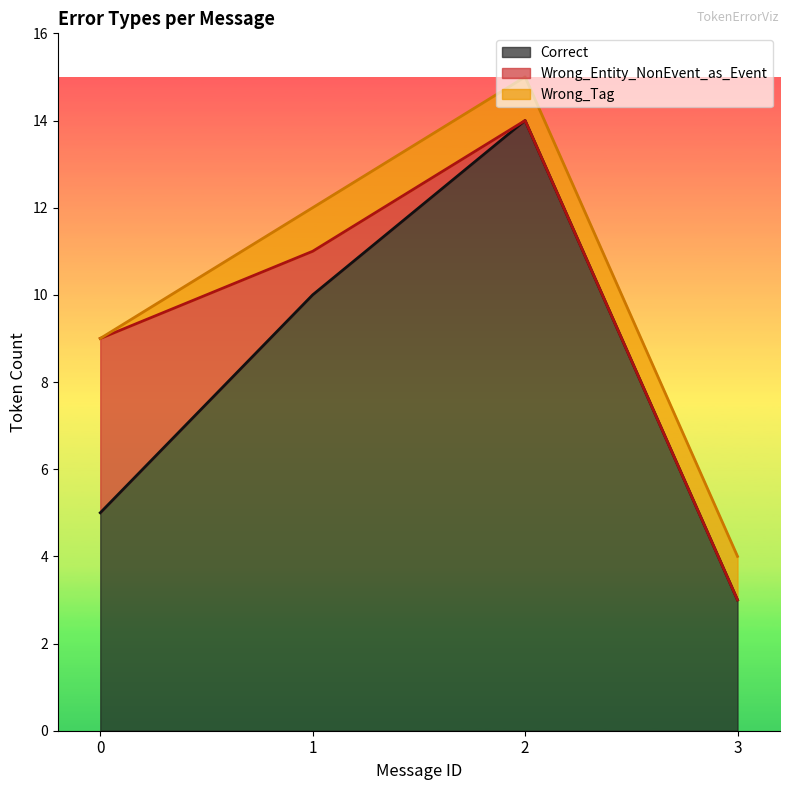

What is the value of the Wrong_Tag_E_as_I point at the 2nd from the left?

1